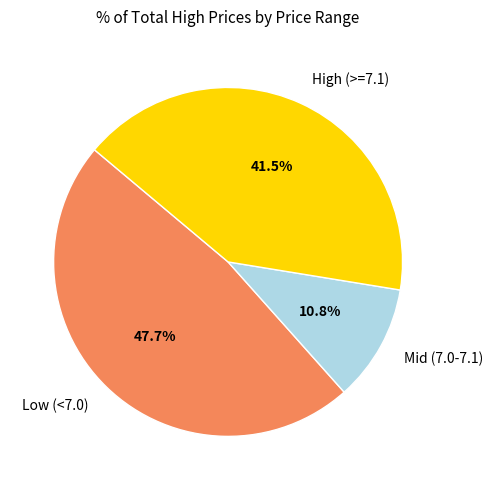

Is there any slice that represents more than half of the pie?

No